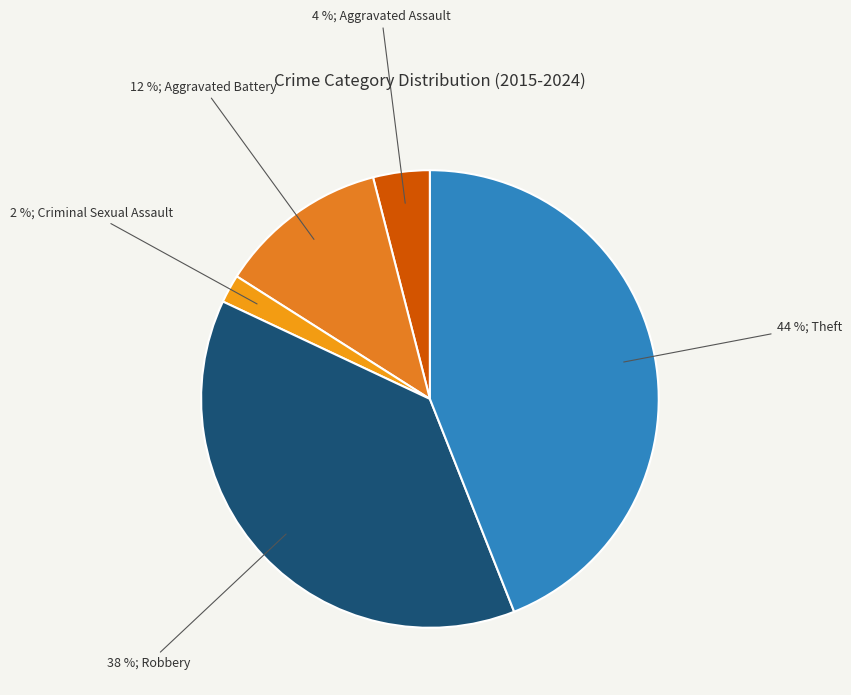

How many segments does this pie chart have?

5